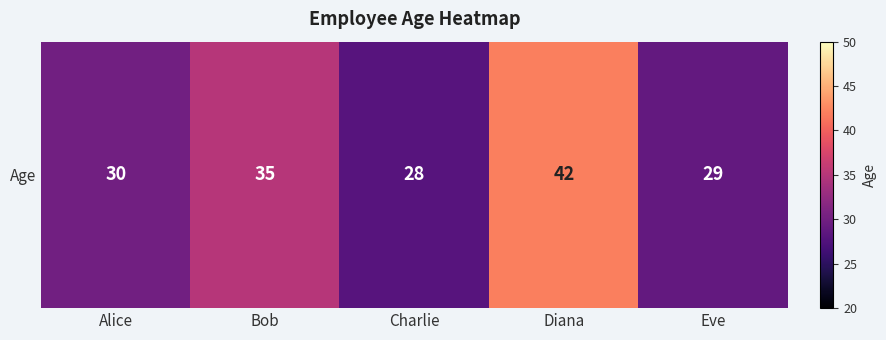

List the labels in order of value, smallest first.

Charlie, Eve, Alice, Bob, Diana